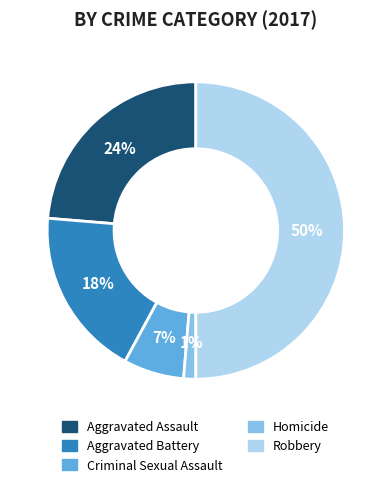

How many segments does this pie chart have?

5